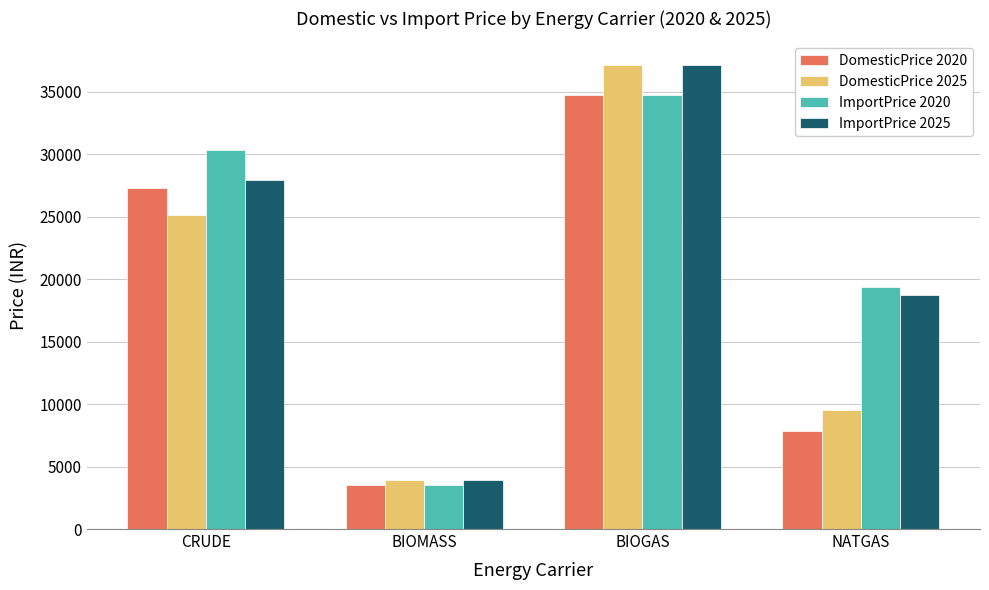

Are the bars grouped side by side (vs. stacked)?

Yes